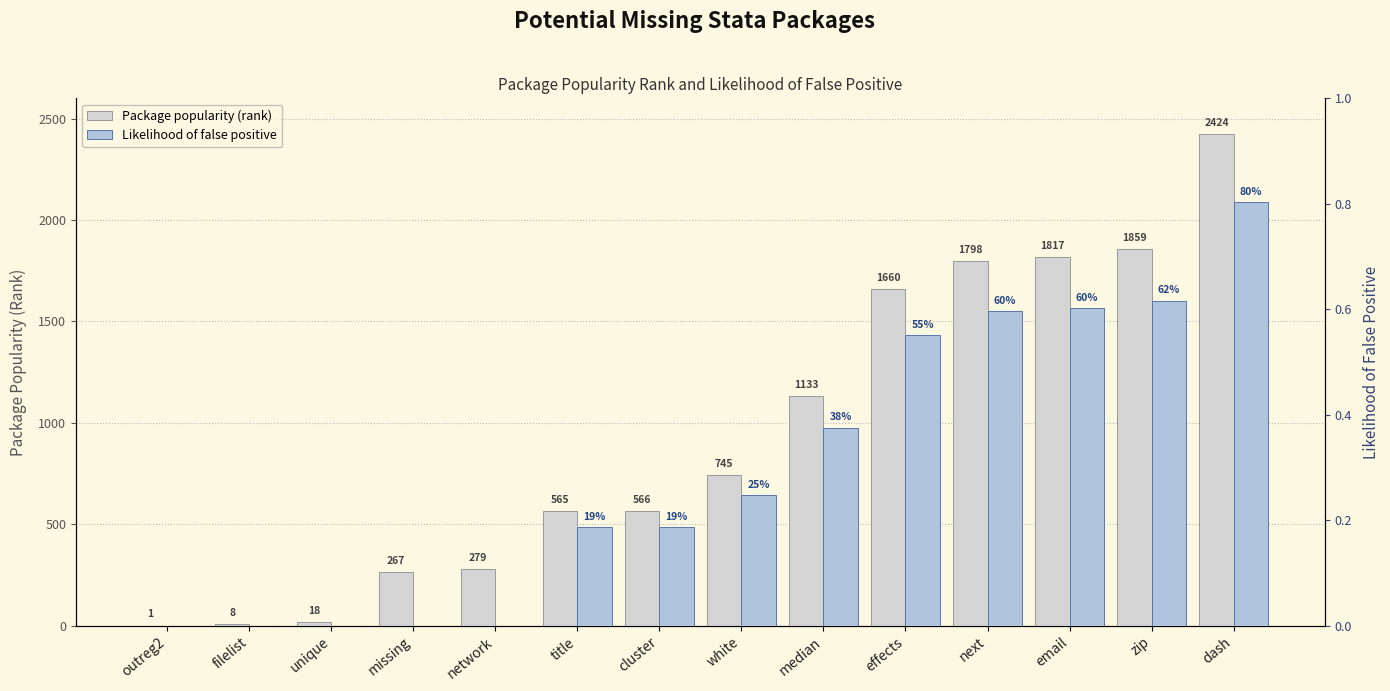

What is the spread (max minus min) of values at next?

1797.4